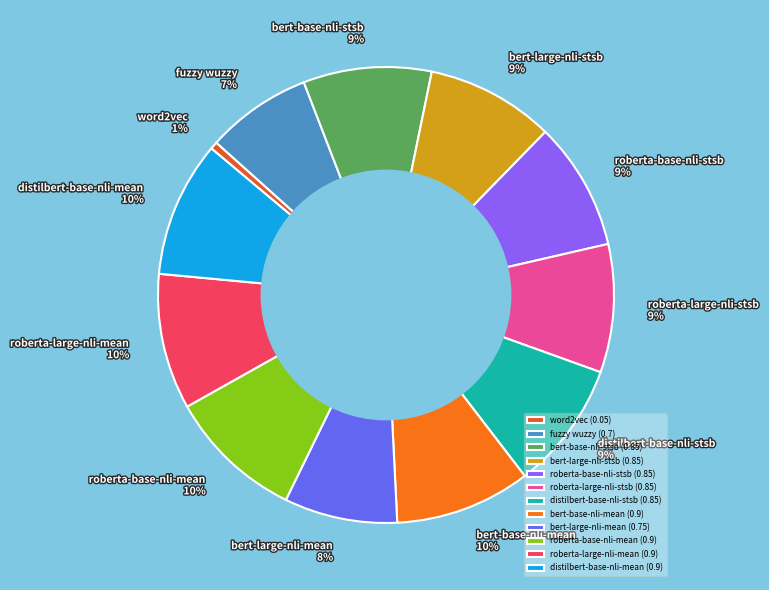

Which slice is the smallest?

word2vec